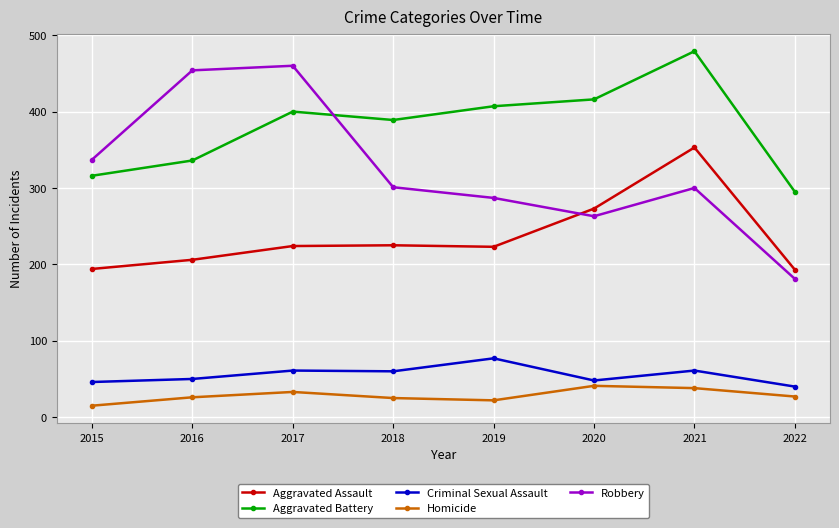

What is the total value across all series at 2022?

736